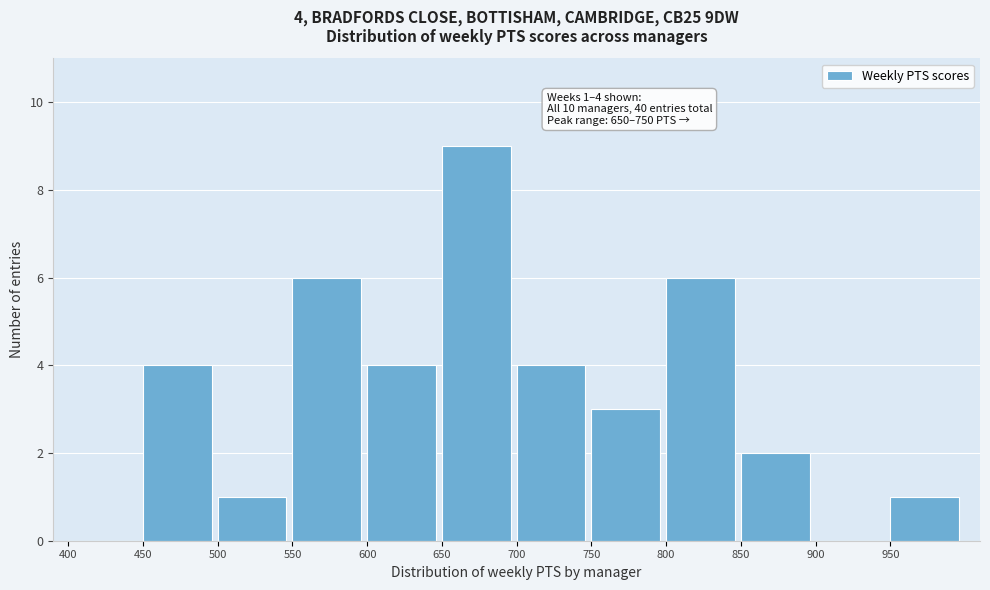

Over which range of the x-axis is the bar tallest?

650 to 700